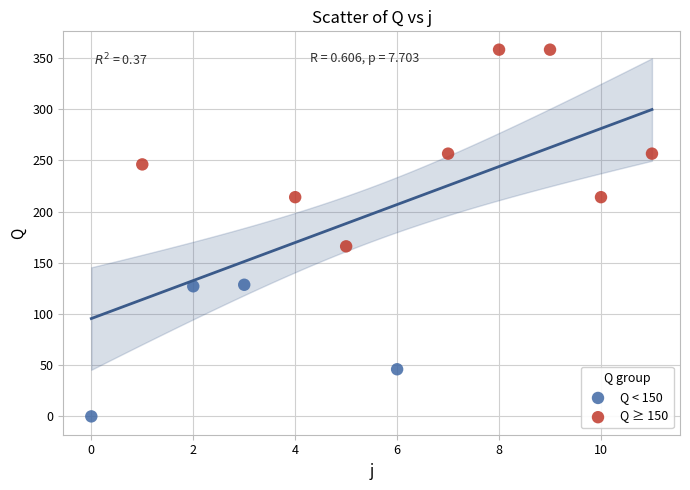

Which series has the largest Y range (max minus min)?

Q ≥ 150